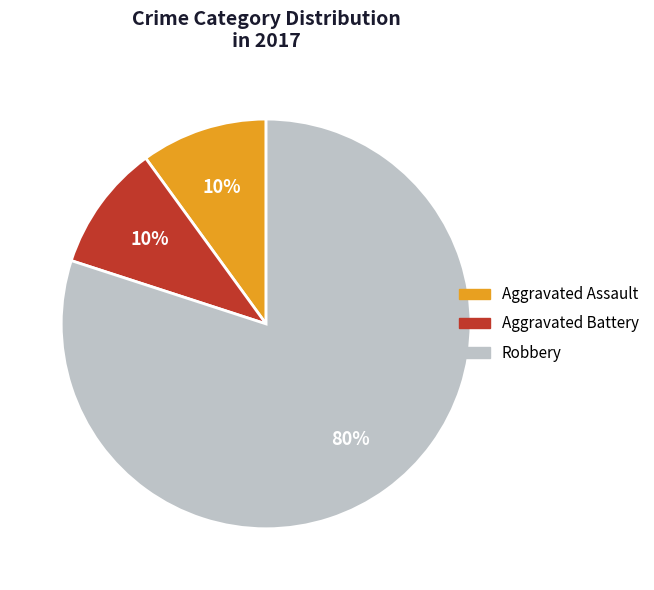

To the nearest percent, what is the average slice percentage?

33%